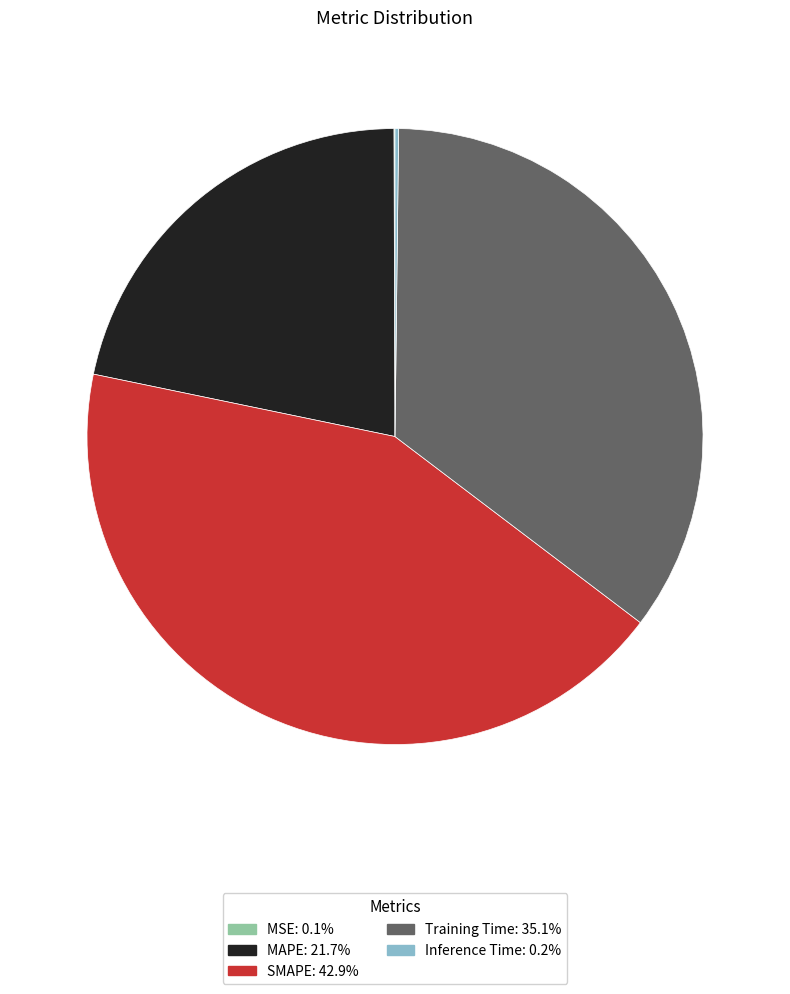

Is the sum of Training Time and MAPE greater than half?

Yes